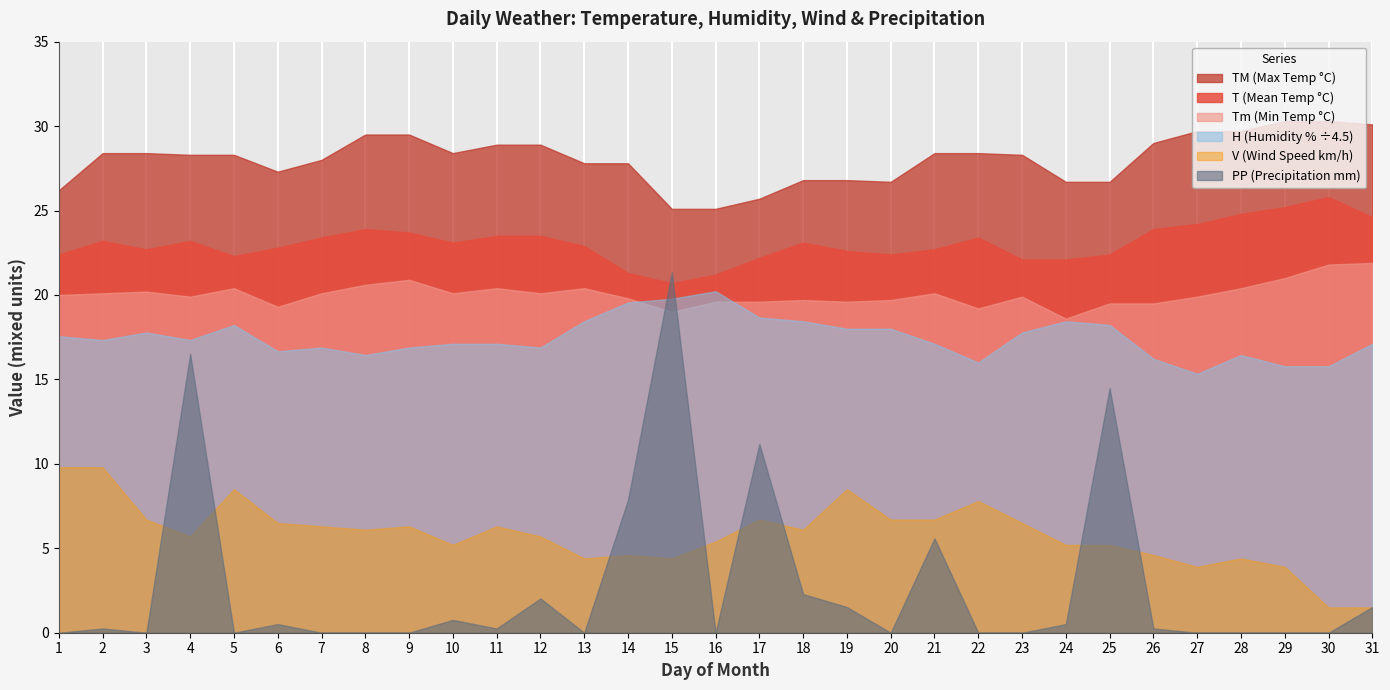

Reading left to right, transcribe all the data shown in this chart.

TM: 26.2	28.4	28.4	28.3	28.3	27.3	28.0	29.5	29.5	28.4	28.9	28.9	27.8	27.8	25.1	25.1	25.7	26.8	26.8	26.7	28.4	28.4	28.3	26.7	26.7	29.0	29.7	29.7	30.3	30.3	30.1
T: 22.4	23.2	22.7	23.2	22.3	22.8	23.4	23.9	23.7	23.1	23.5	23.5	22.9	21.3	20.7	21.2	22.2	23.1	22.6	22.4	22.7	23.4	22.1	22.1	22.4	23.9	24.2	24.8	25.2	25.8	24.6
Tm: 20.0	20.1	20.2	19.9	20.4	19.3	20.1	20.6	20.9	20.1	20.4	20.1	20.4	19.8	19.0	19.6	19.6	19.7	19.6	19.7	20.1	19.2	19.9	18.6	19.5	19.5	19.9	20.4	21.0	21.8	21.9
H: 79.0	78.0	80.0	78.0	82.0	75.0	76.0	74.0	76.0	77.0	77.0	76.0	83.0	88.0	89.0	91.0	84.0	83.0	81.0	81.0	77.0	72.0	80.0	83.0	82.0	73.0	69.0	74.0	71.0	71.0	77.0
V: 9.8	9.8	6.7	5.7	8.5	6.5	6.3	6.1	6.3	5.2	6.3	5.7	4.4	4.6	4.4	5.4	6.7	6.1	8.5	6.7	6.7	7.8	6.5	5.2	5.2	4.6	3.9	4.4	3.9	1.5	1.5
PP: 0.0	0.2	0.0	16.5	0.0	0.5	0.0	0.0	0.0	0.8	0.2	2.0	0.0	7.9	21.3	0.0	11.2	2.3	1.5	0.0	5.6	0.0	0.0	0.5	14.5	0.2	0.0	0.0	0.0	0.0	1.5